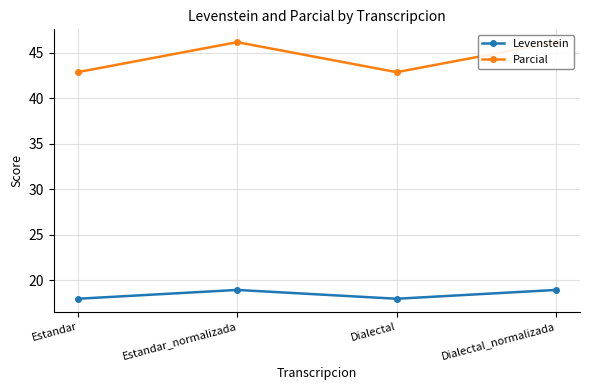

What is the label of the 1st point from the left?

Estandar